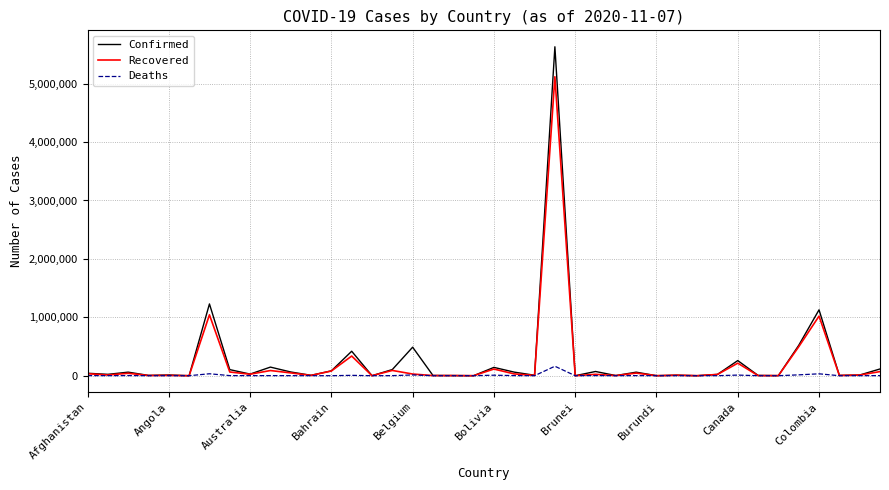

List the series in order of their peak value, highest first.

Confirmed, Recovered, Deaths